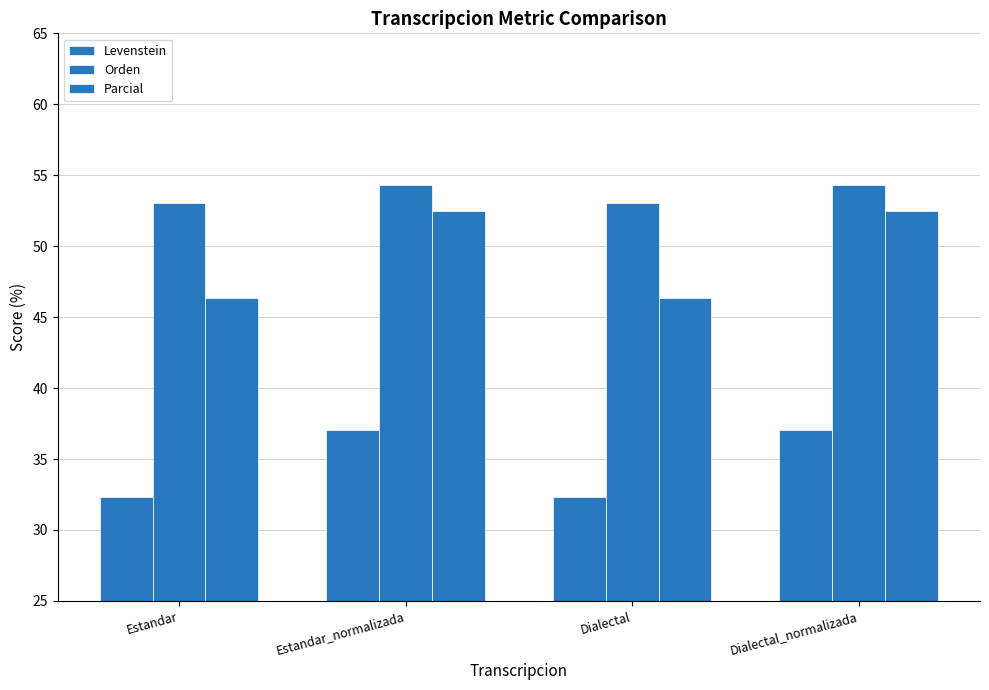

What is the approximate value of Parcial at Estandar?

46.4